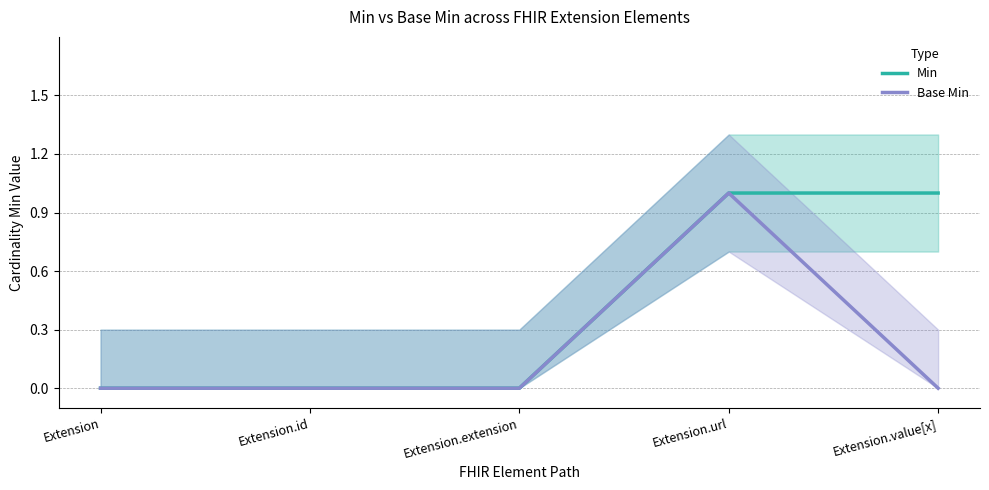

How many positive values does the Min series have?

2